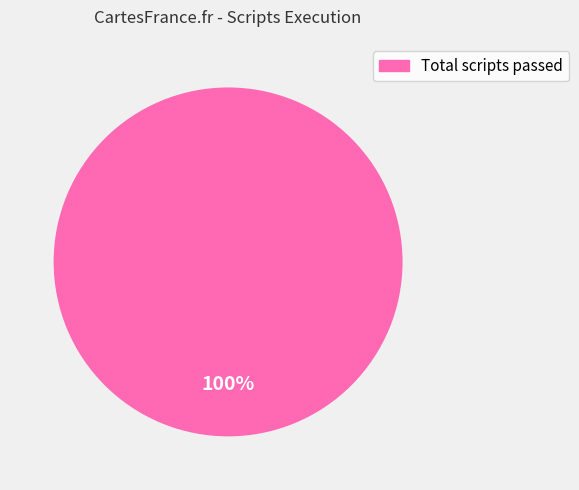

Is there a majority slice in this chart?

Yes